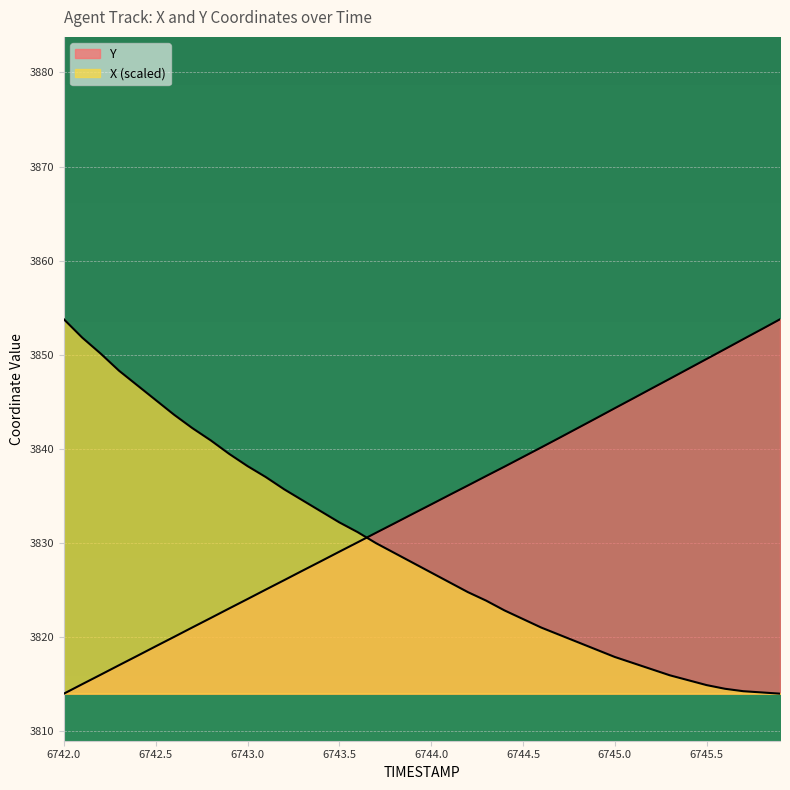

What is the average value of the Y series?

3833.7